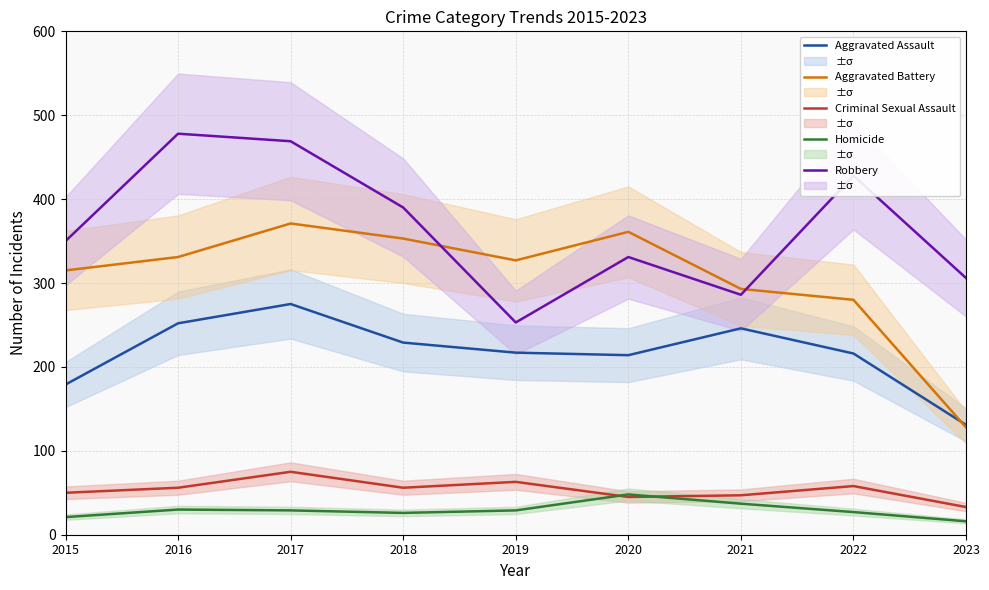

True or false: Aggravated Battery and Homicide intersect in this chart.

False